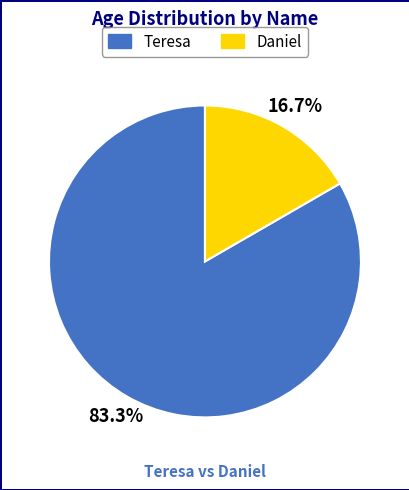

To the nearest percent, what is the combined percentage of Daniel and Teresa?

100%